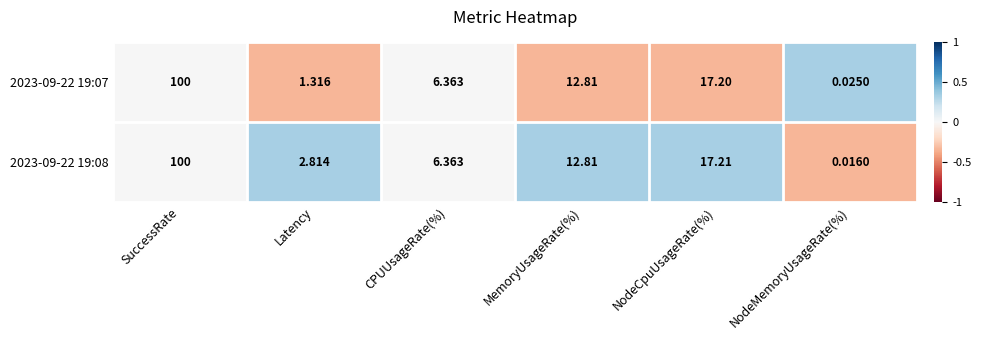

Which series has the widest spread of values?

2023-09-22 19:08